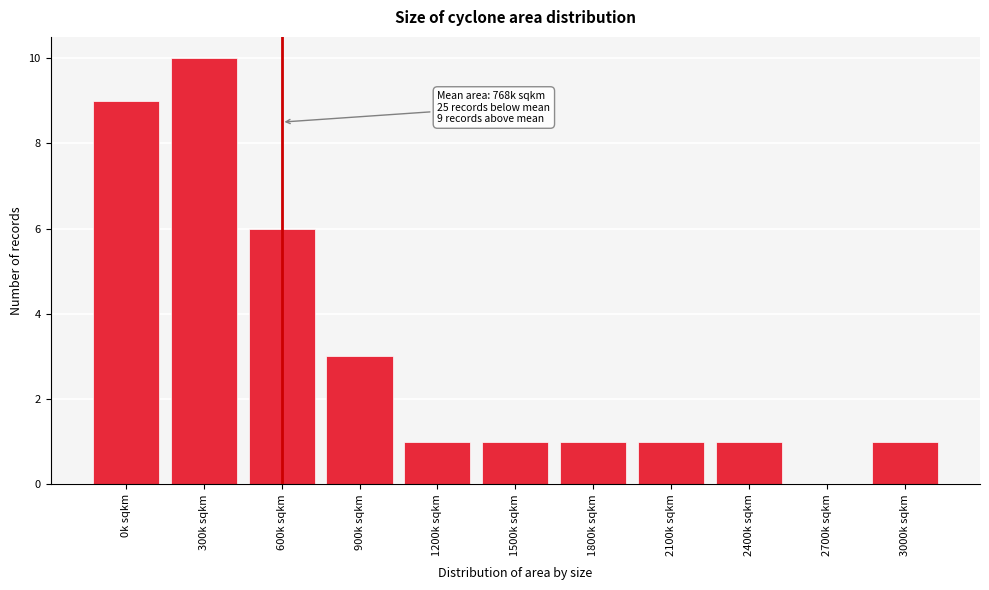

Reading left to right, extract all data points from this chart.

0k sqkm=9	300k sqkm=10	600k sqkm=6	900k sqkm=3	1200k sqkm=1	1500k sqkm=1	1800k sqkm=1	2100k sqkm=1	2400k sqkm=1	2700k sqkm=0	3000k sqkm=1